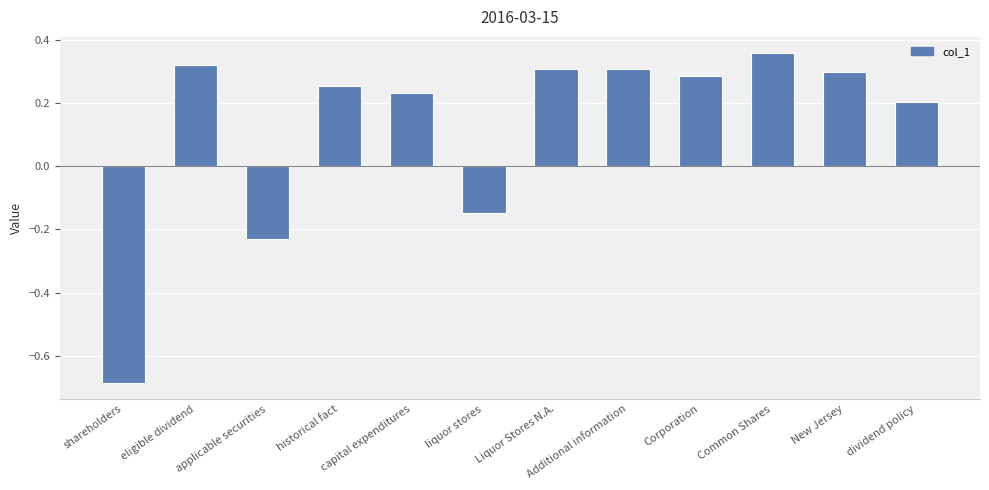

Is it true that the value at eligible dividend is 0.6?

False